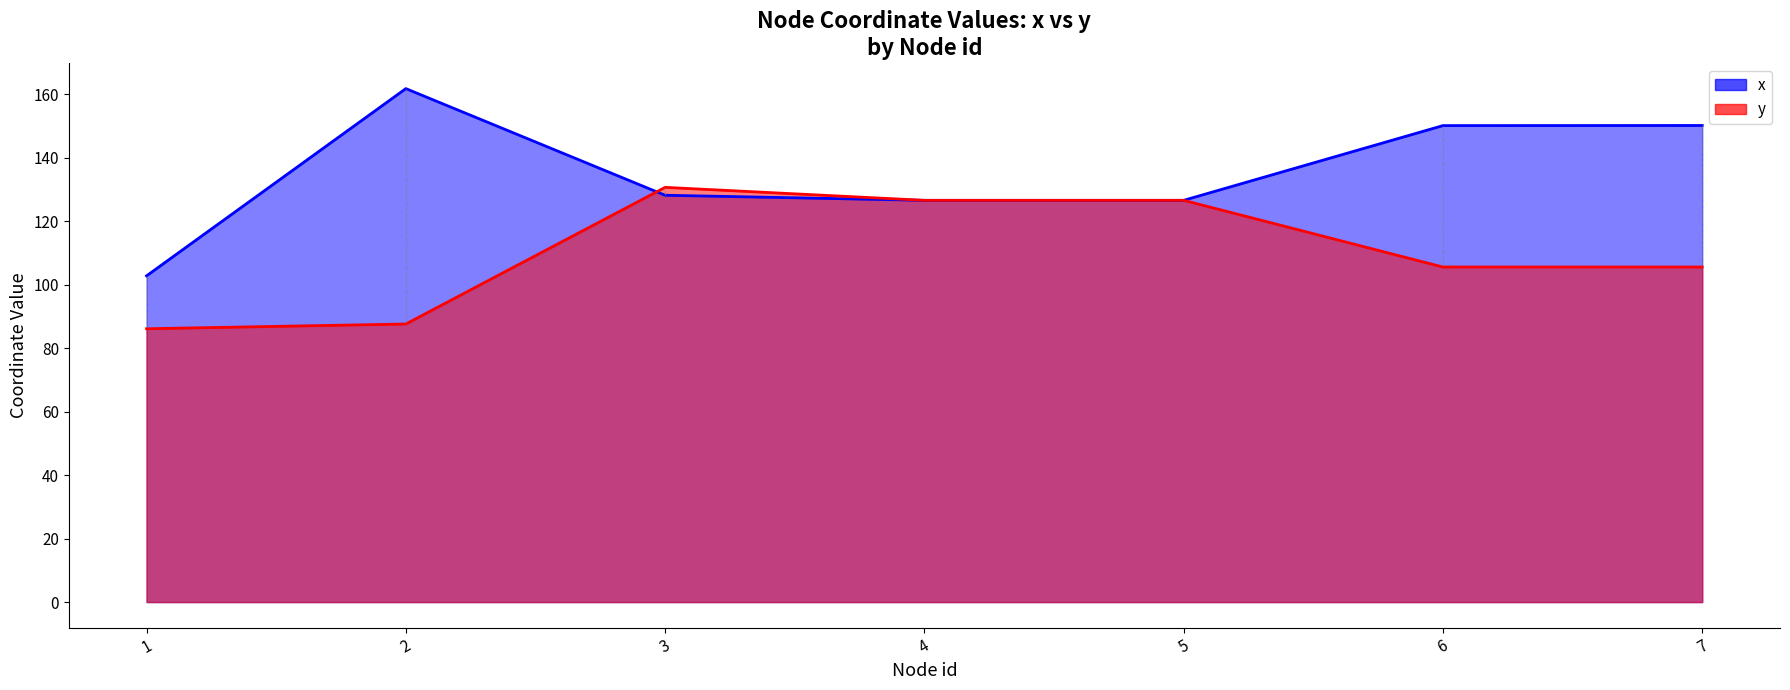

Is the value of x at 7 greater than the value of y at 6?

Yes